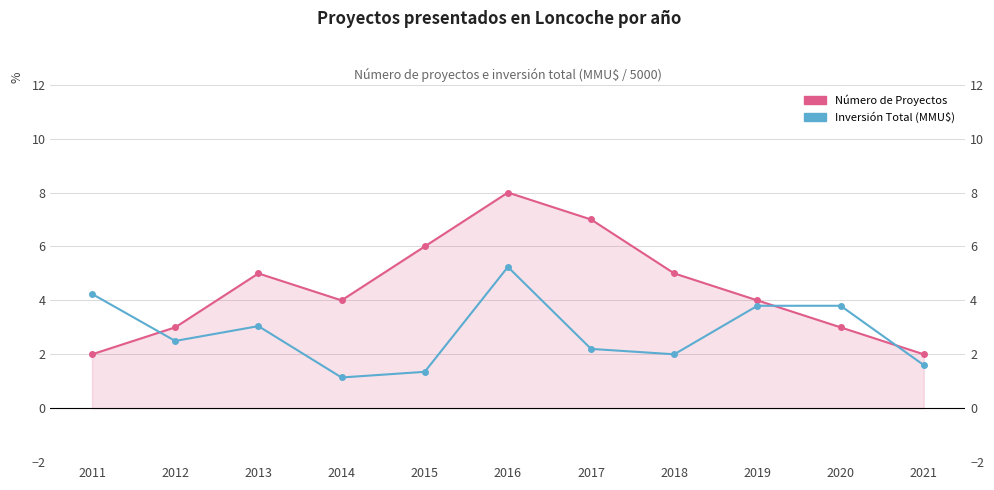

Reading left to right, list all the values displayed in this chart.

Número de Proyectos: 2011=2.0	2012=3.0	2013=5.0	2014=4.0	2015=6.0	2016=8.0	2017=7.0	2018=5.0	2019=4.0	2020=3.0	2021=2.0
Inversión Total (MMU$): 2011=4.2	2012=2.5	2013=3.0	2014=1.1	2015=1.4	2016=5.2	2017=2.2	2018=2.0	2019=3.8	2020=3.8	2021=1.6